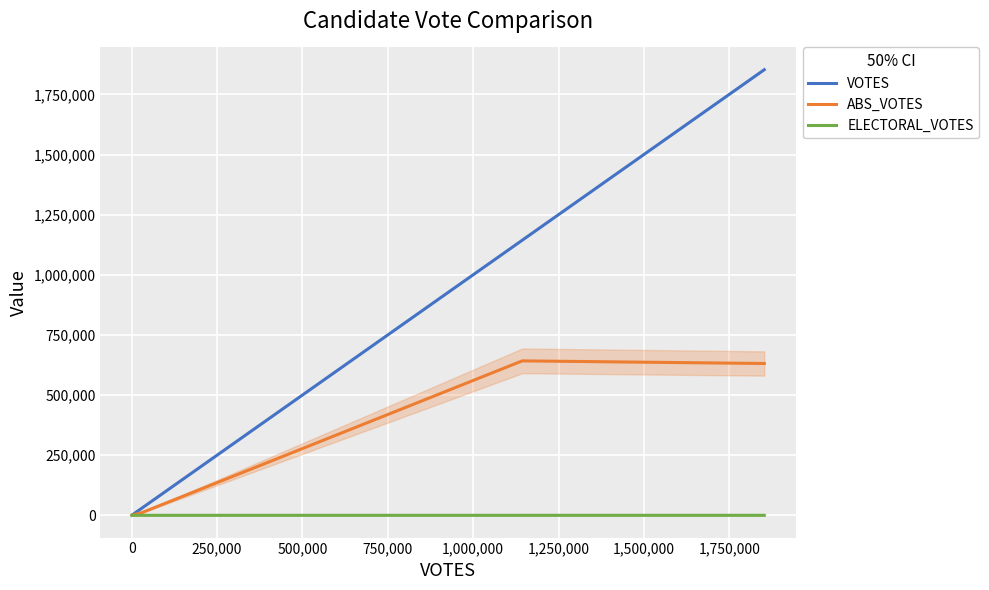

What is the highest value of the VOTES series?

1852475